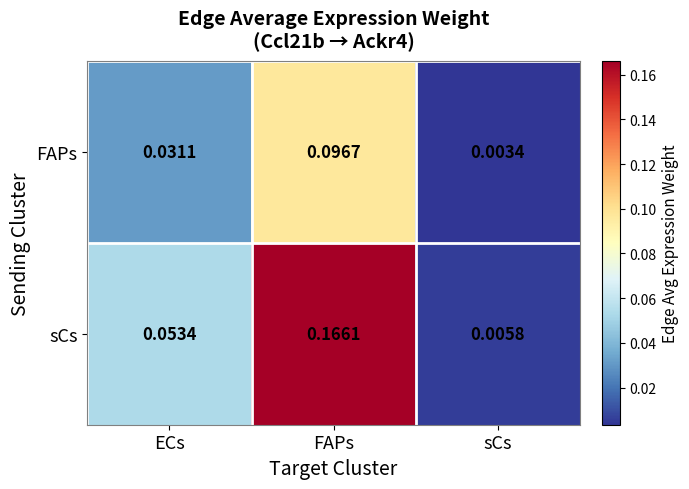

At which category does the chart reach its minimum across all series?

sCs